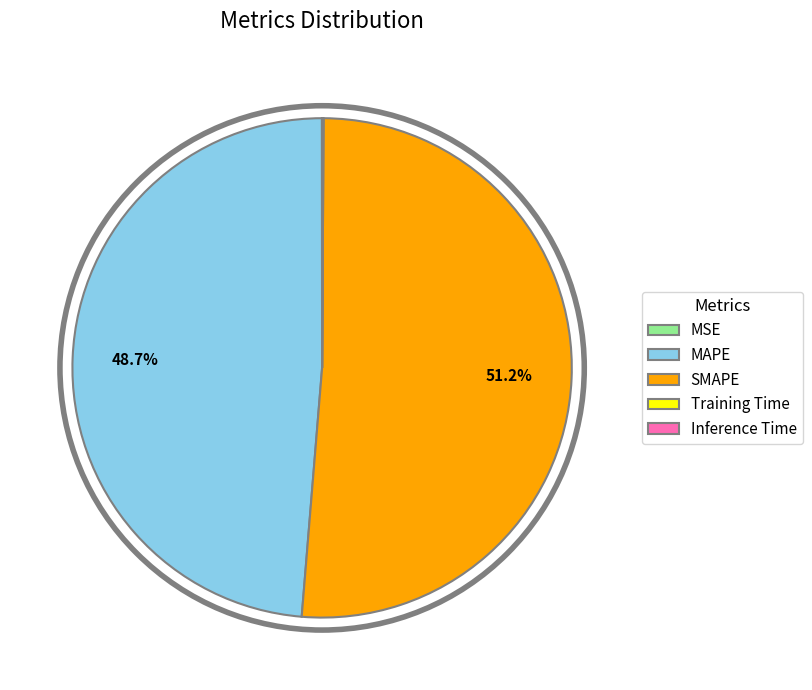

The MAPE slice represents 37% of the pie. True or false?

False